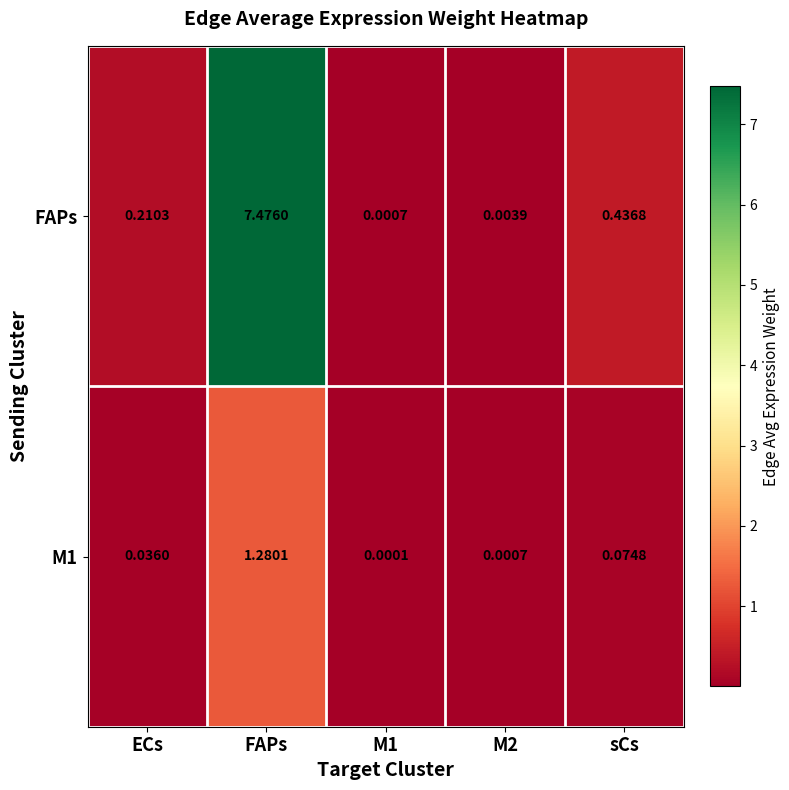

Which series has the widest spread of values?

FAPs